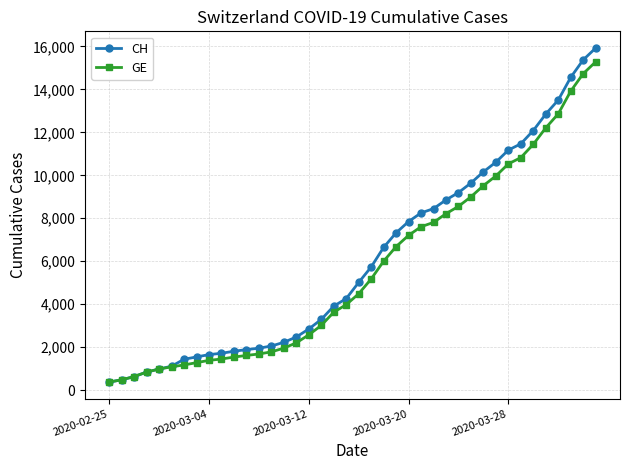

What is the maximum value shown in the chart?

15926